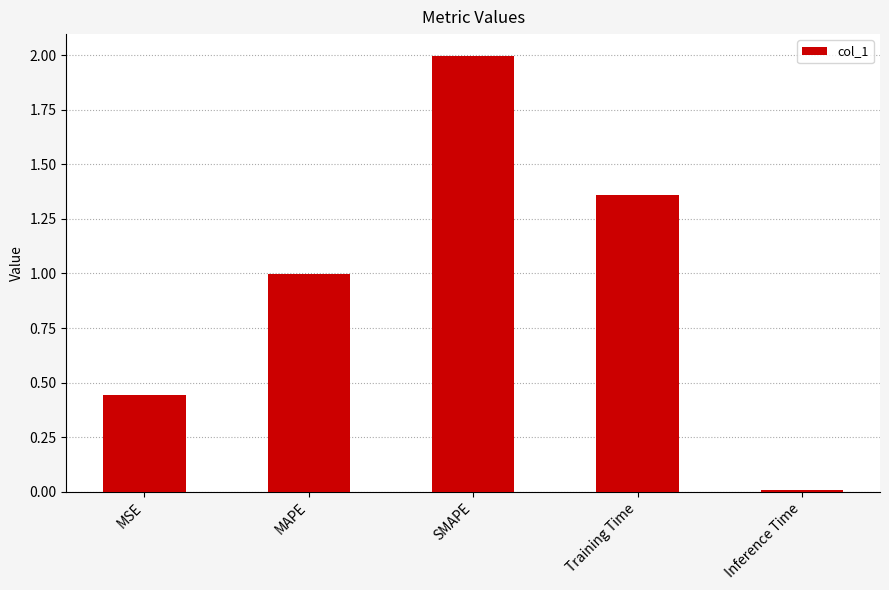

List the labels in order of value, smallest first.

Inference Time, MSE, MAPE, Training Time, SMAPE